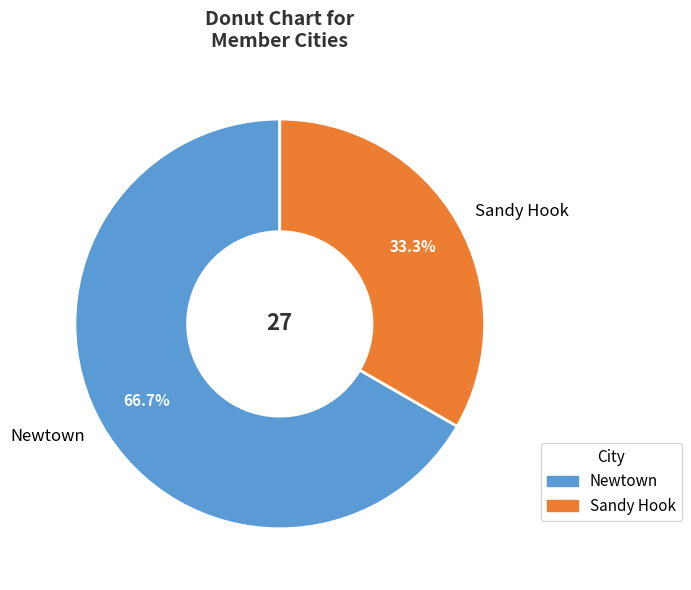

What portion of the pie excludes Sandy Hook?

66.7%